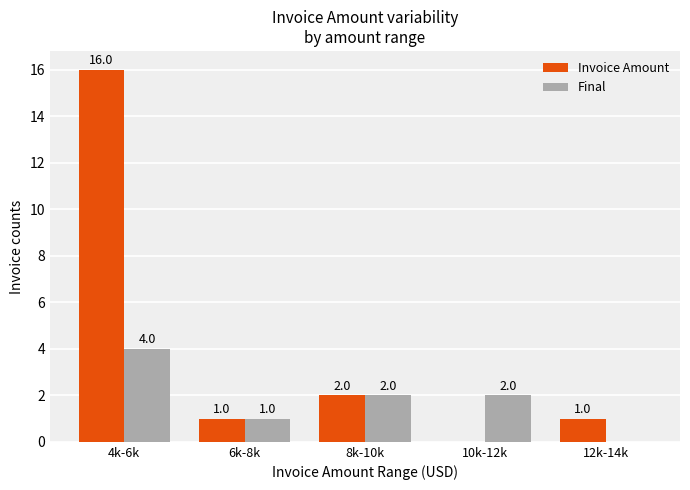

What is the greatest value displayed?

16